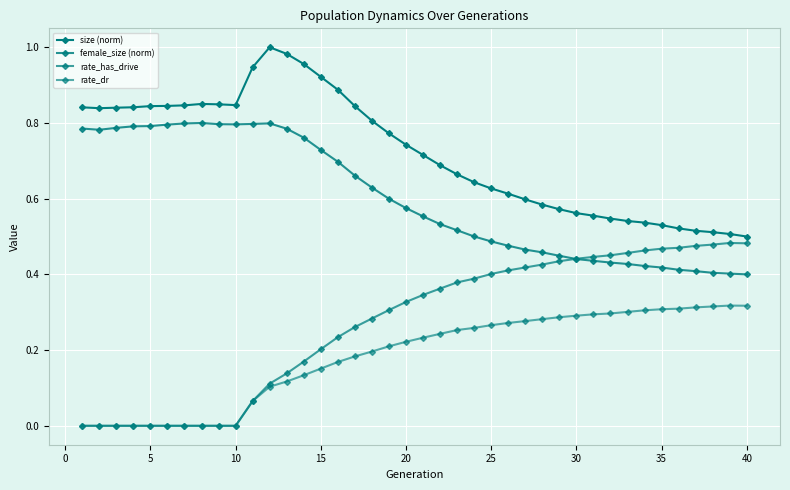

How many times do female_size (norm) and rate_has_drive cross each other?

1